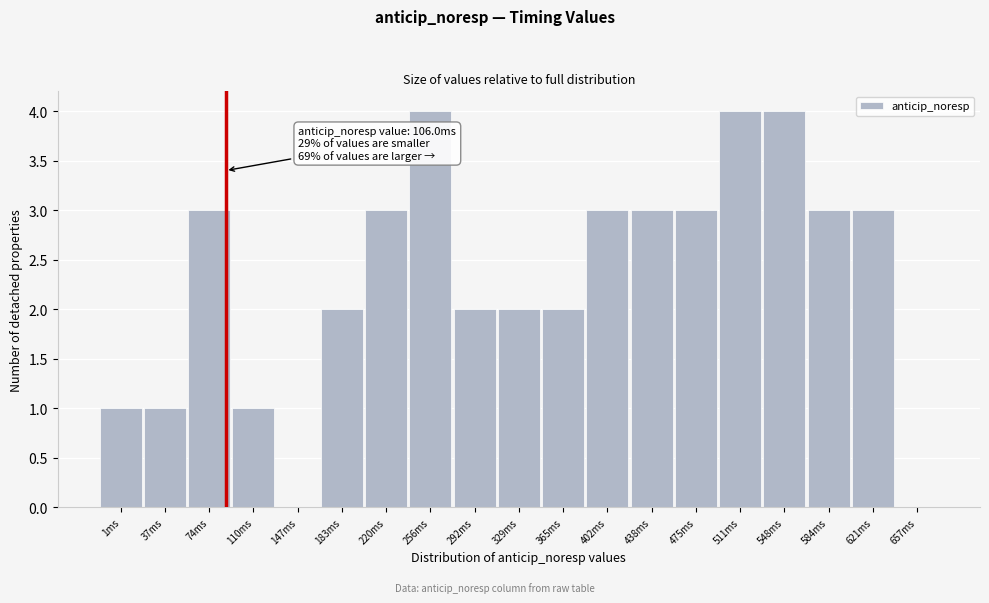

Reading left to right, extract all data points from this chart.

1ms=1	37ms=1	74ms=3	110ms=1	147ms=0	183ms=2	220ms=3	256ms=4	292ms=2	329ms=2	365ms=2	402ms=3	438ms=3	475ms=3	511ms=4	548ms=4	584ms=3	621ms=3	657ms=0